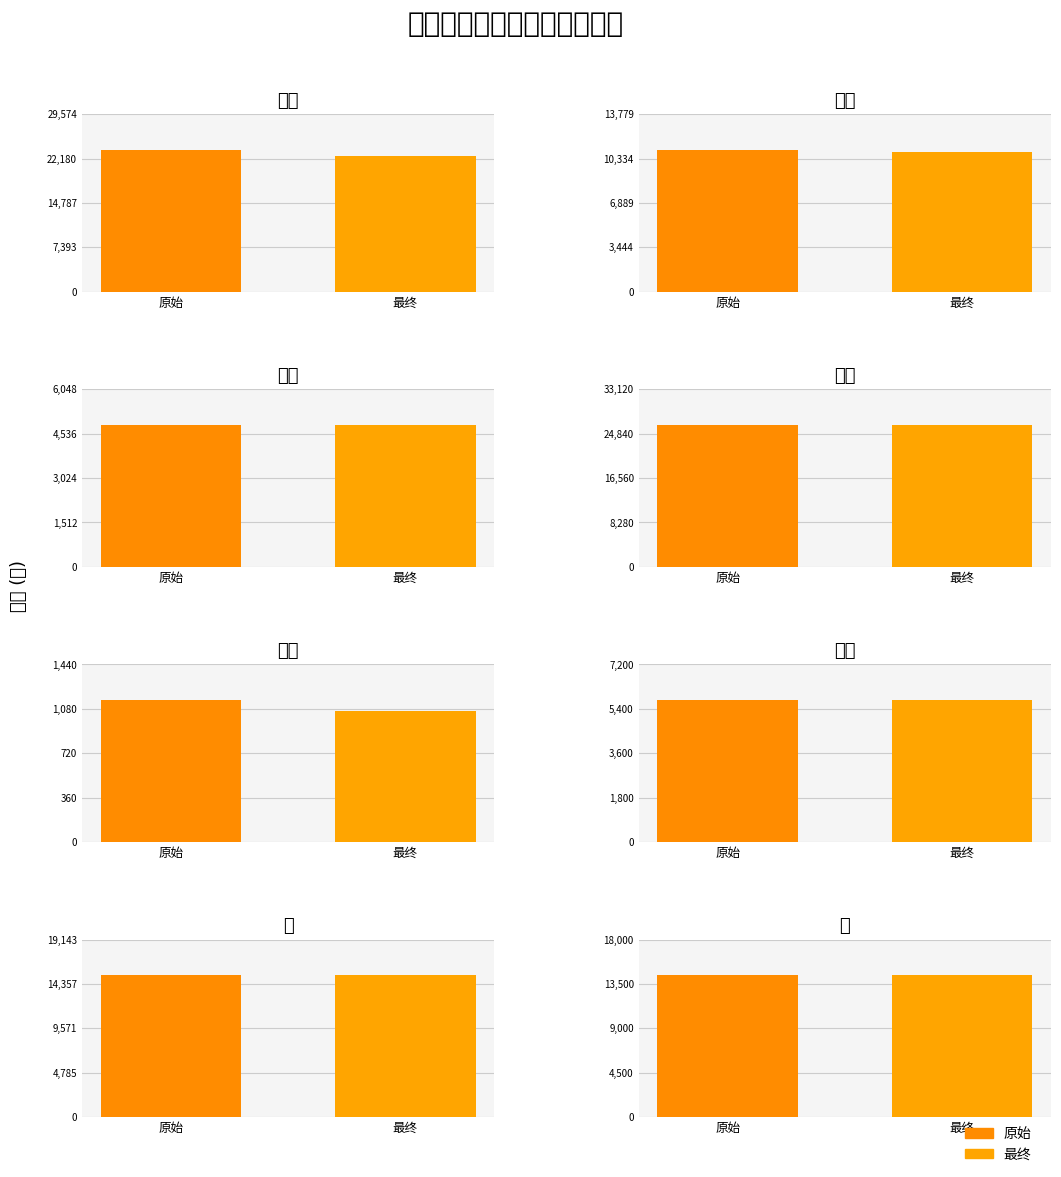

Where does the 最终 series first go above 10820?

铁矿